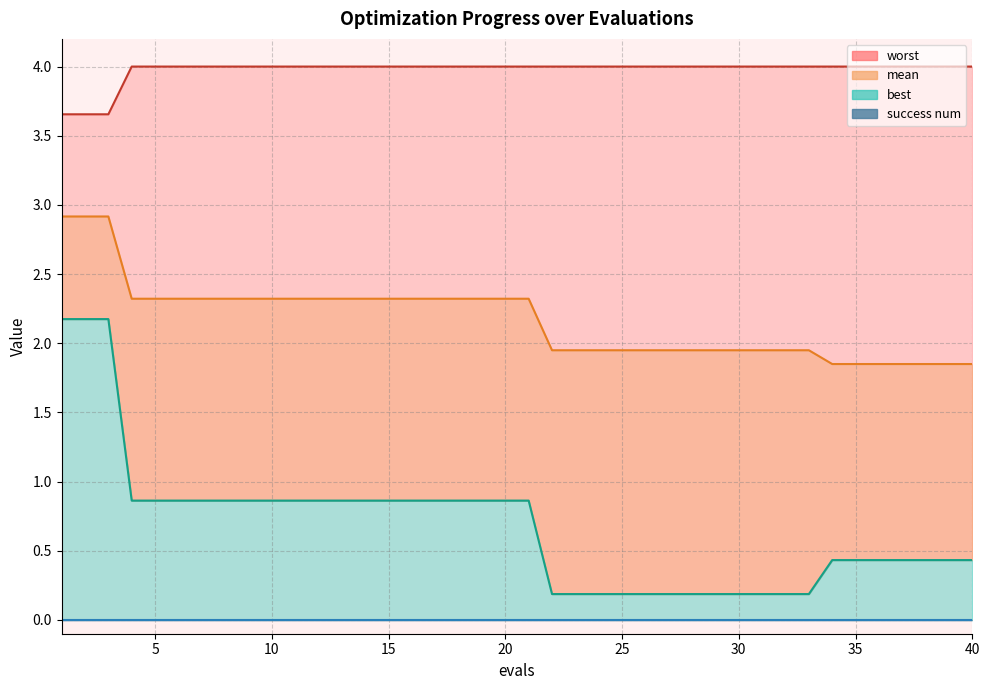

Is it true that worst equals 2.5 at 2?

False